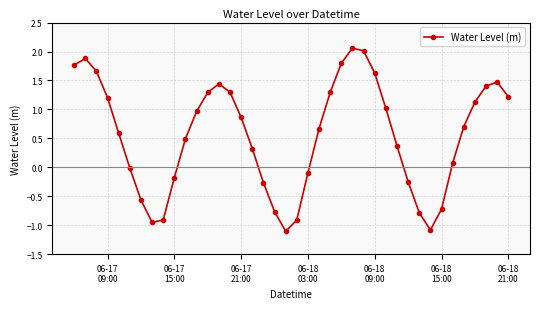

How many points are lower than both their immediate neighbors (excluding endpoints)?

3